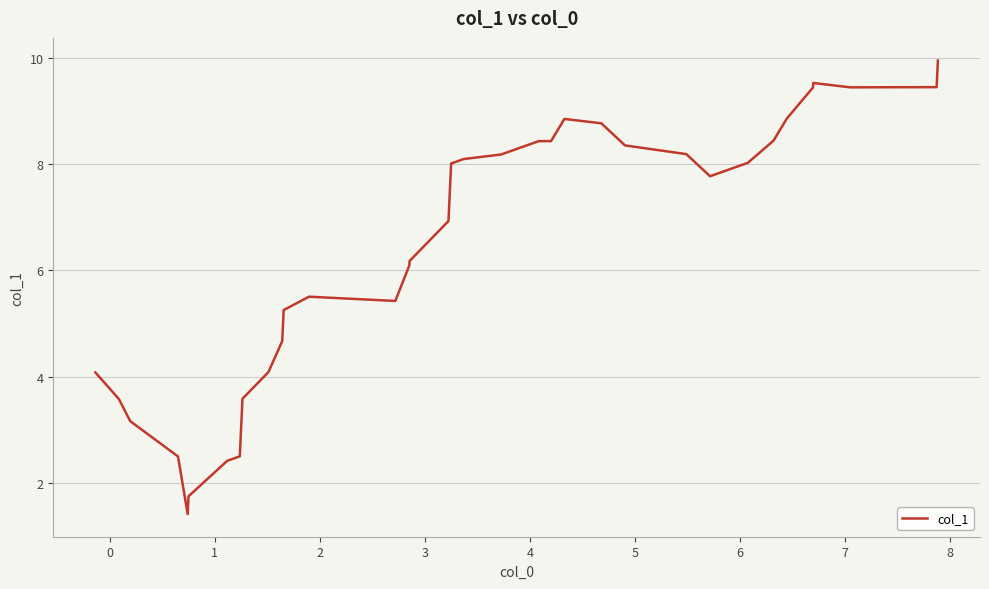

Is it true that the value at 1 is 1.2?

False